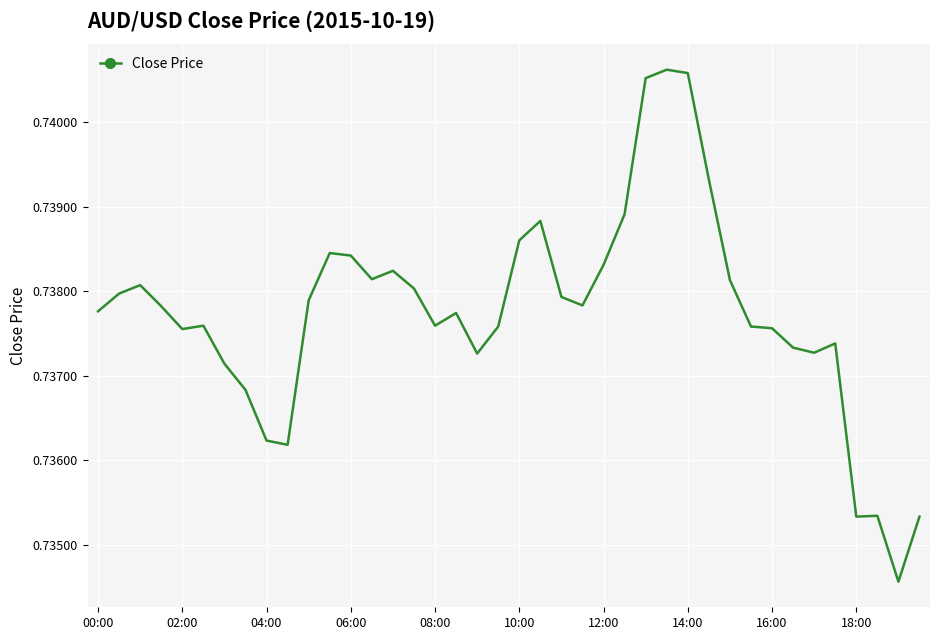

Does the chart have visible grid lines?

Yes